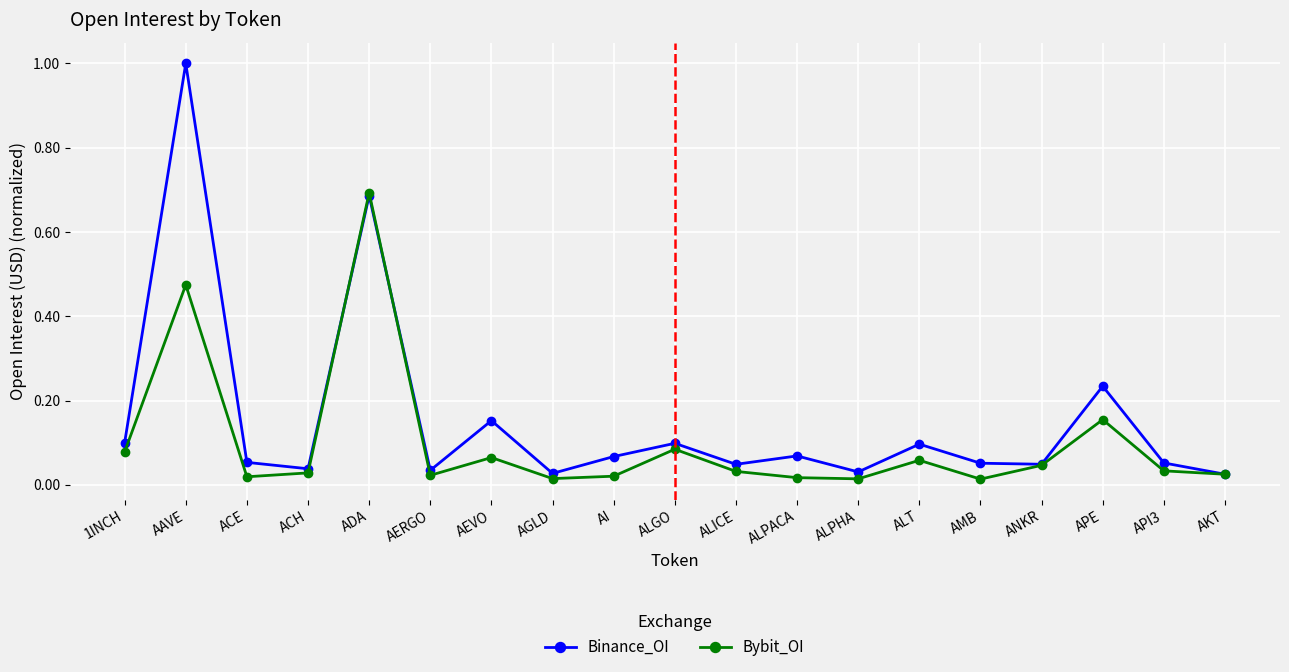

What is the total value across all series at ADA?

1.4